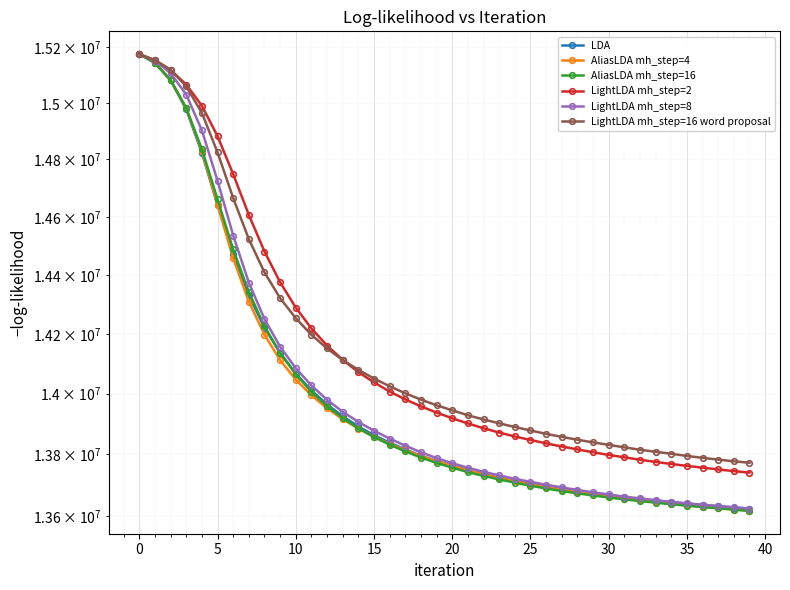

What is the highest value of the LightLDA mh_step=8 series?

15174500